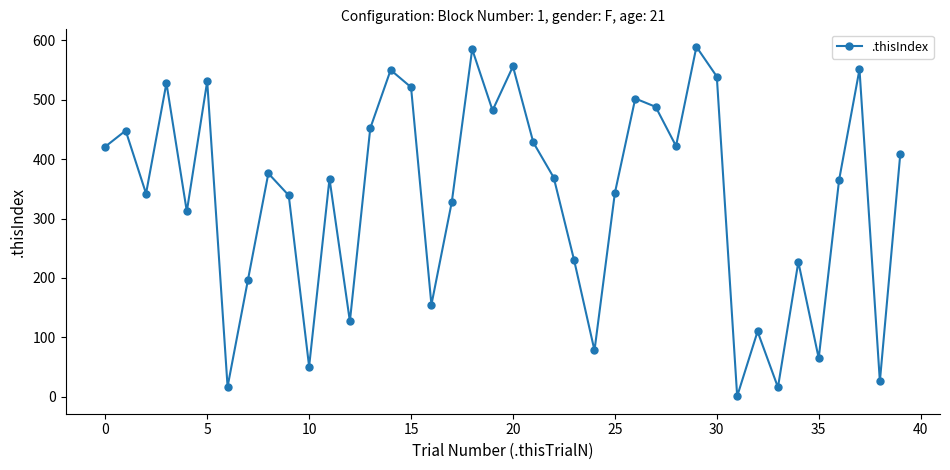

What is the value of the 8th point from the left?

197